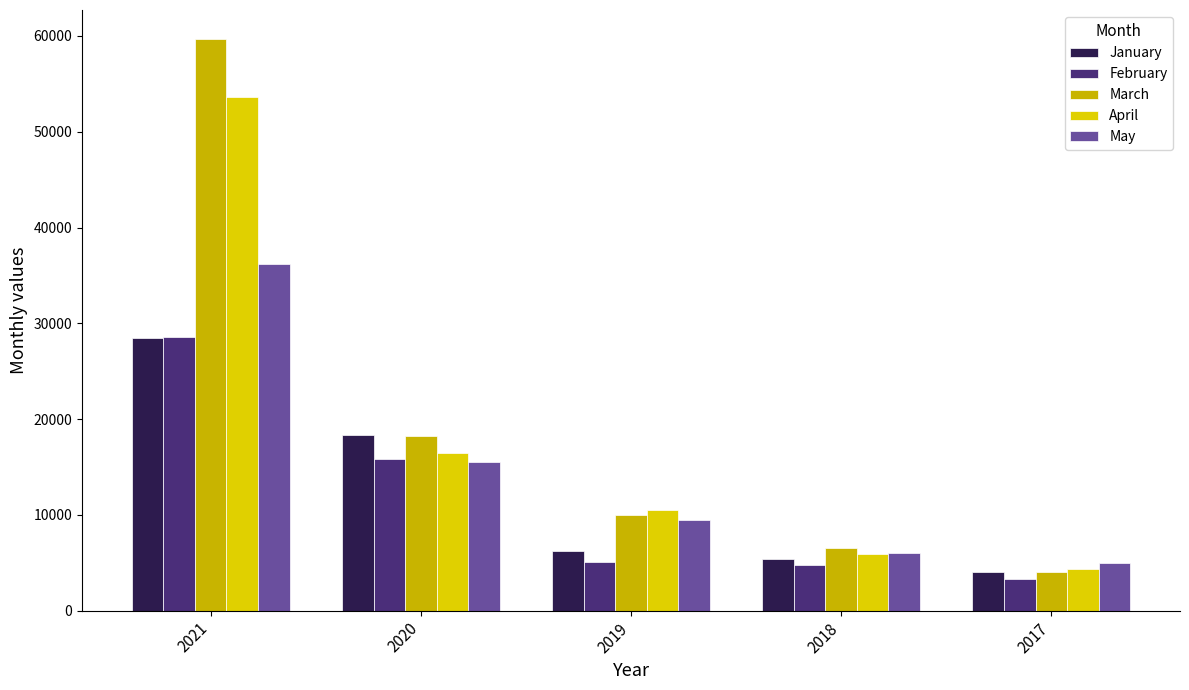

At which label does April first exceed 10525?

2021